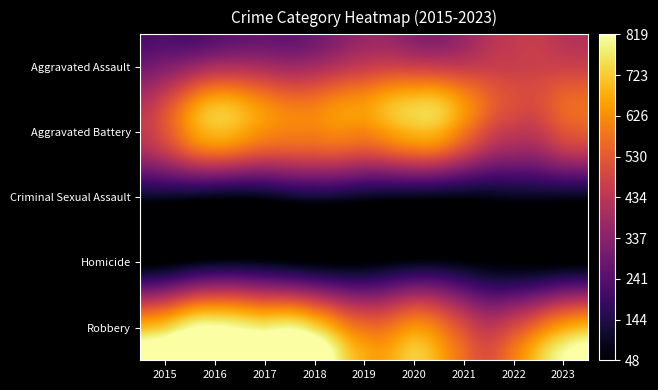

Reading left to right, extract all data points from this chart.

Aggravated Assault: 2015=323	2016=402	2017=396	2018=392	2019=452	2020=466	2021=452	2022=458	2023=467
Aggravated Battery: 2015=515	2016=691	2017=623	2018=600	2019=608	2020=686	2021=587	2022=446	2023=513
Criminal Sexual Assault: 2015=105	2016=87	2017=91	2018=123	2019=102	2020=89	2021=81	2022=93	2023=93
Homicide: 2015=50	2016=87	2017=82	2018=56	2019=53	2020=81	2021=69	2022=49	2023=48
Robbery: 2015=726	2016=819	2017=780	2018=741	2019=577	2020=637	2021=506	2022=495	2023=658